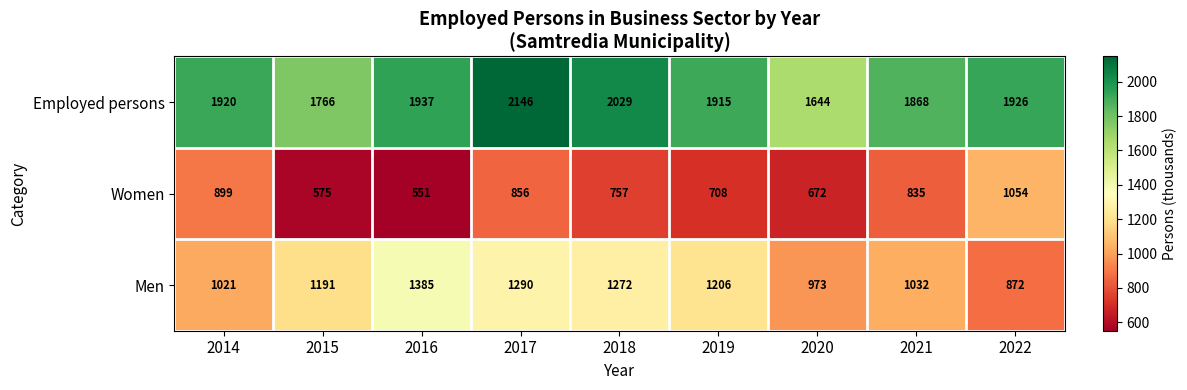

The Employed persons series shows 3338 at 2016. True or false?

False